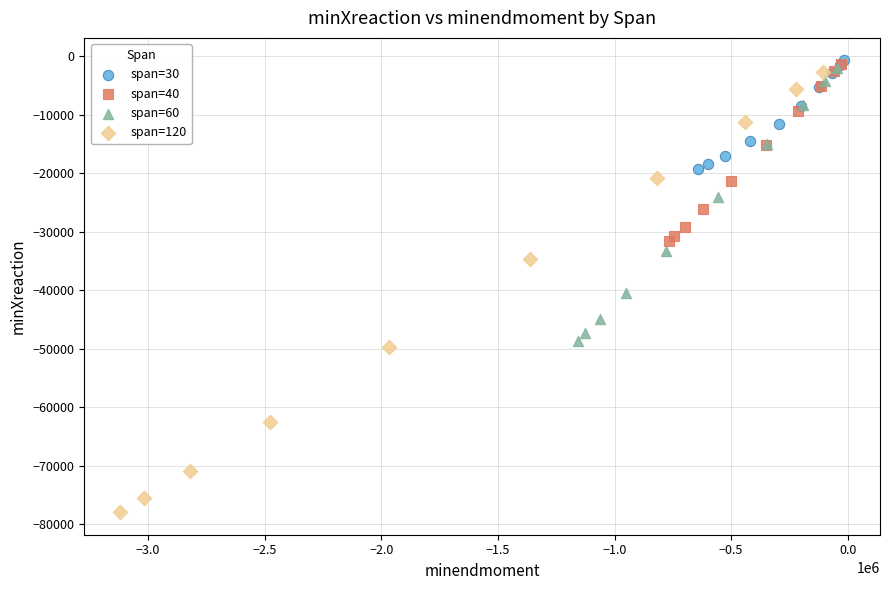

Which series contains the lowest Y value?

span=120